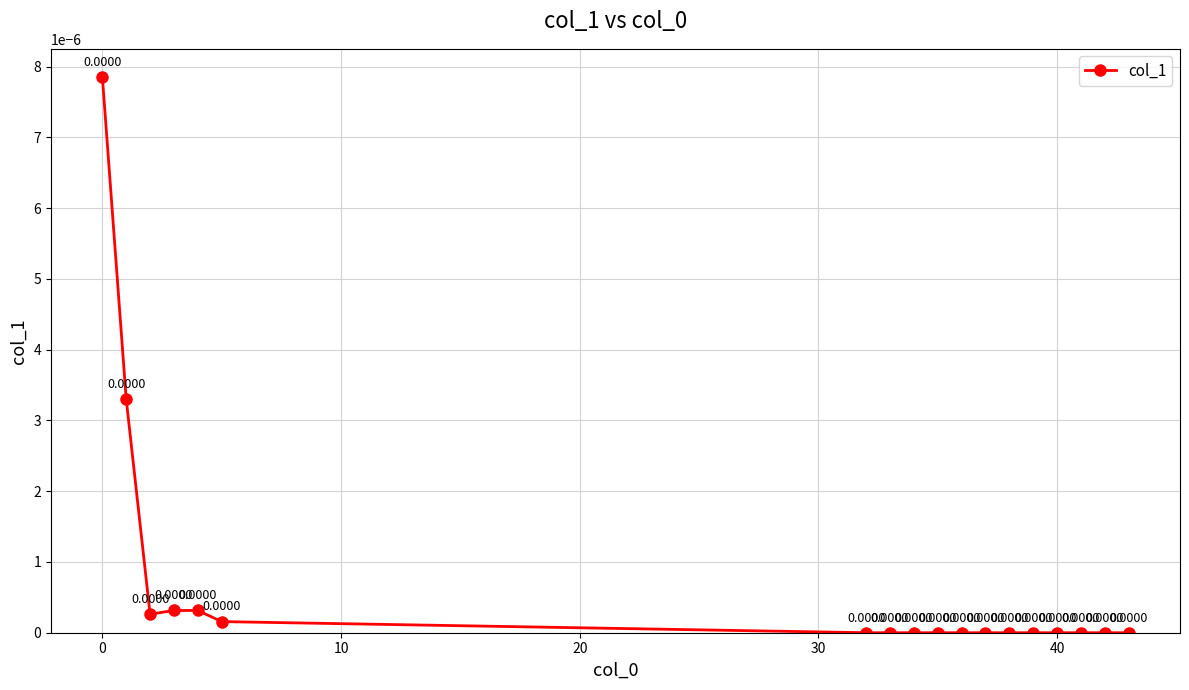

True or false: there are more than 2 points higher than both neighbors.

False